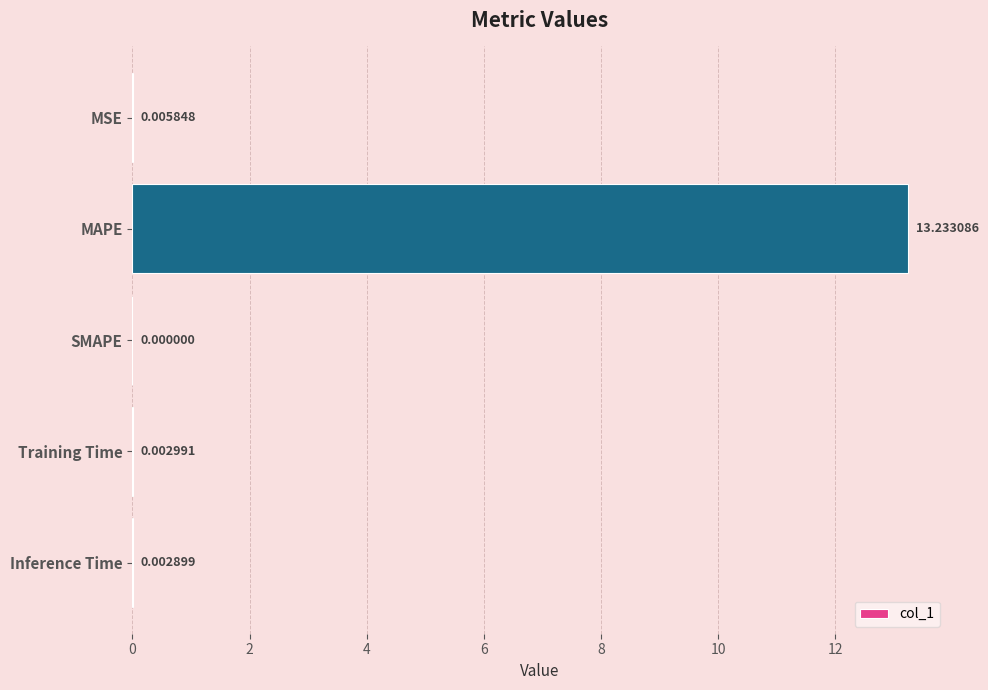

Which label corresponds to the largest value in the chart?

MAPE